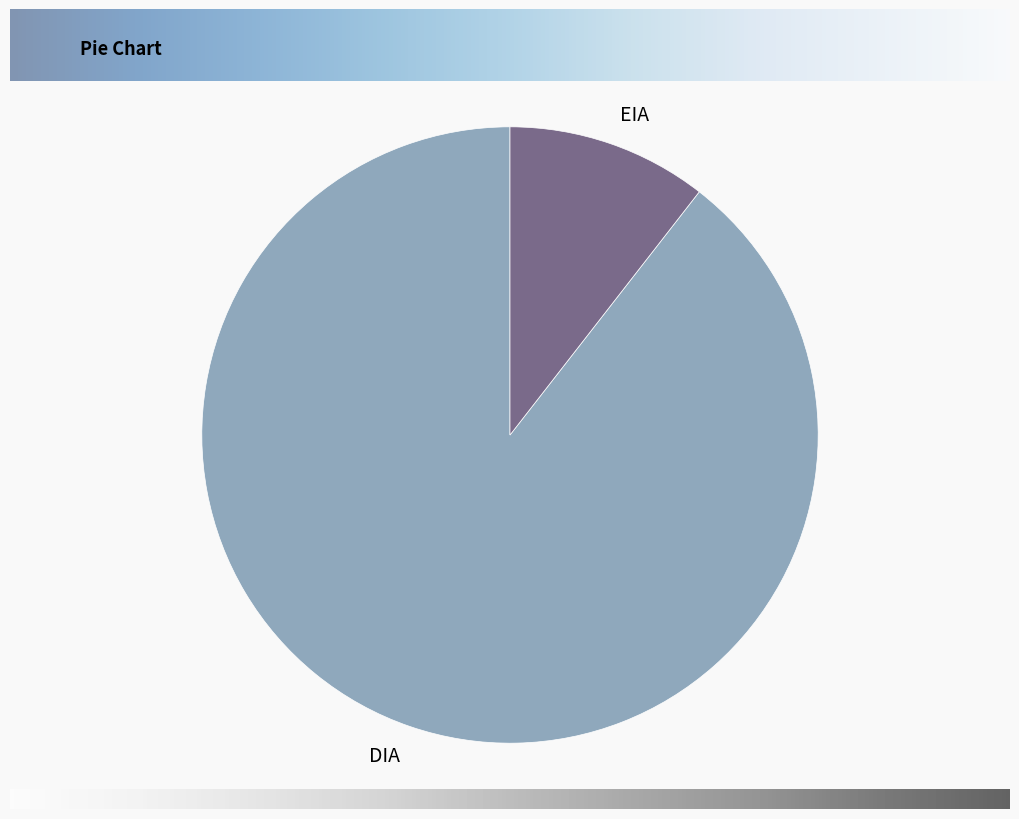

Rank the categories by value from highest to lowest.

DIA, EIA